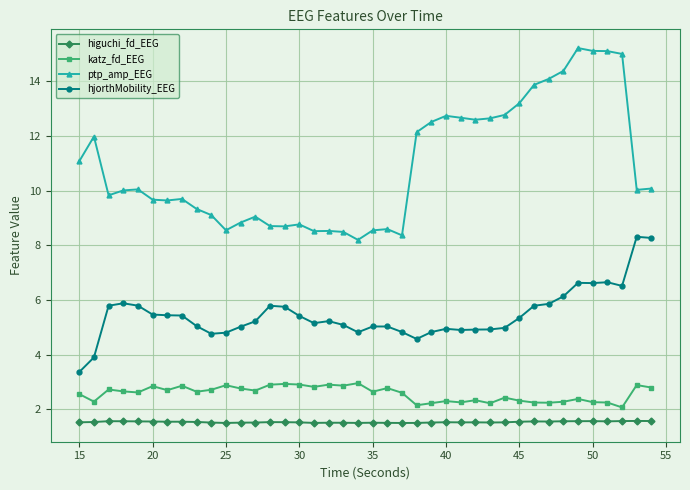

What is the lowest value of the ptp_amp_EEG series?

8.2